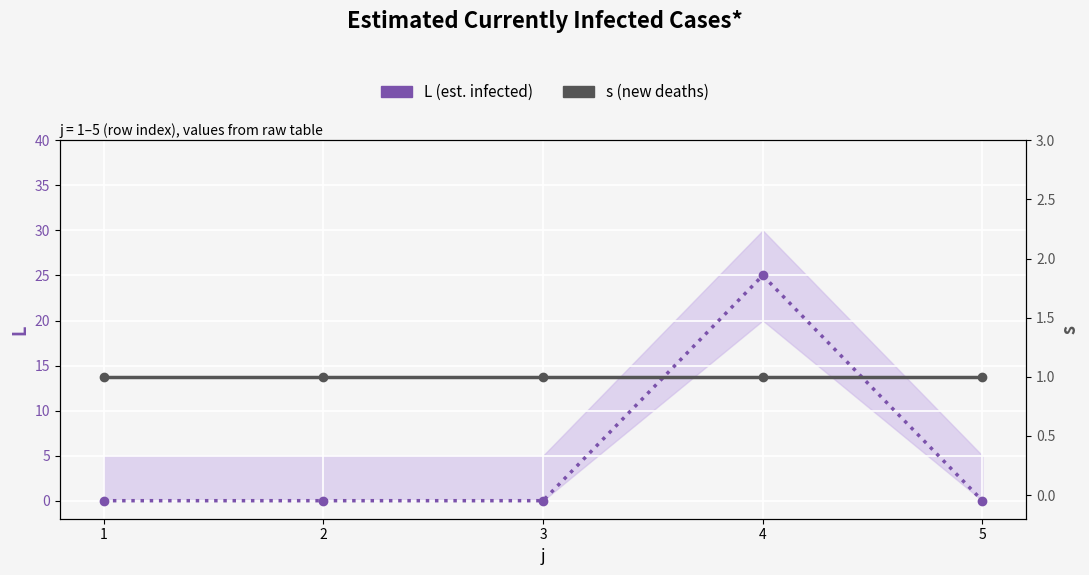

Which series ends up on top after the final intersection of L (est. infected) and s (new deaths)?

s (new deaths)